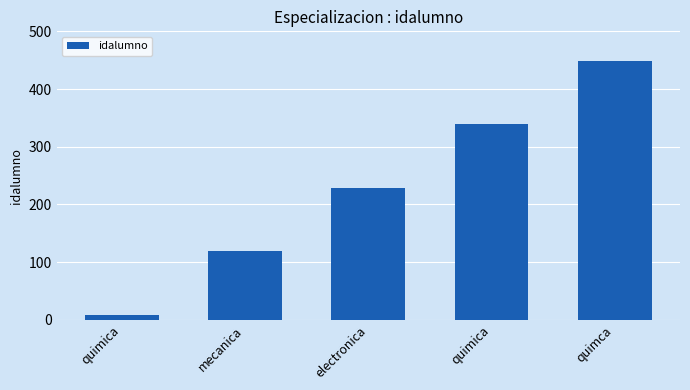

Count the values in the range 119 to 339.

3